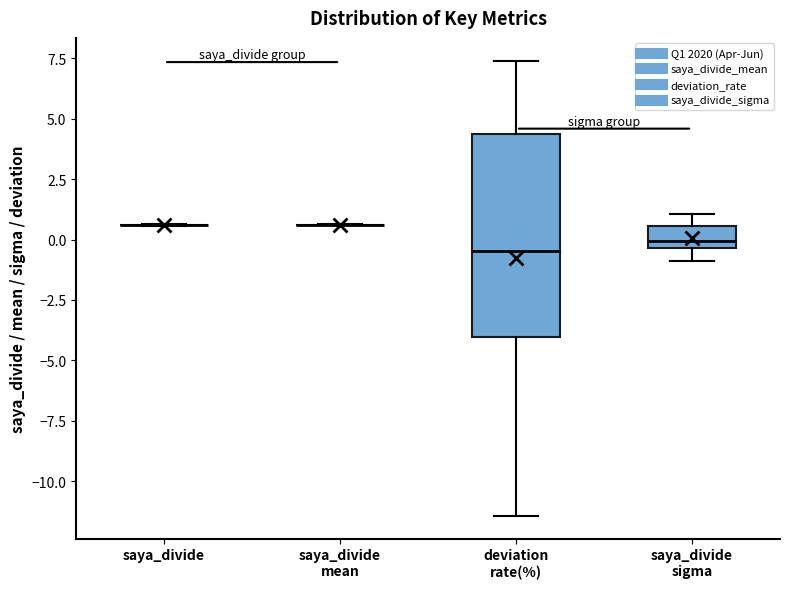

Comparing the boxes themselves (not the whiskers), which one is the tallest?

deviation rate(%)